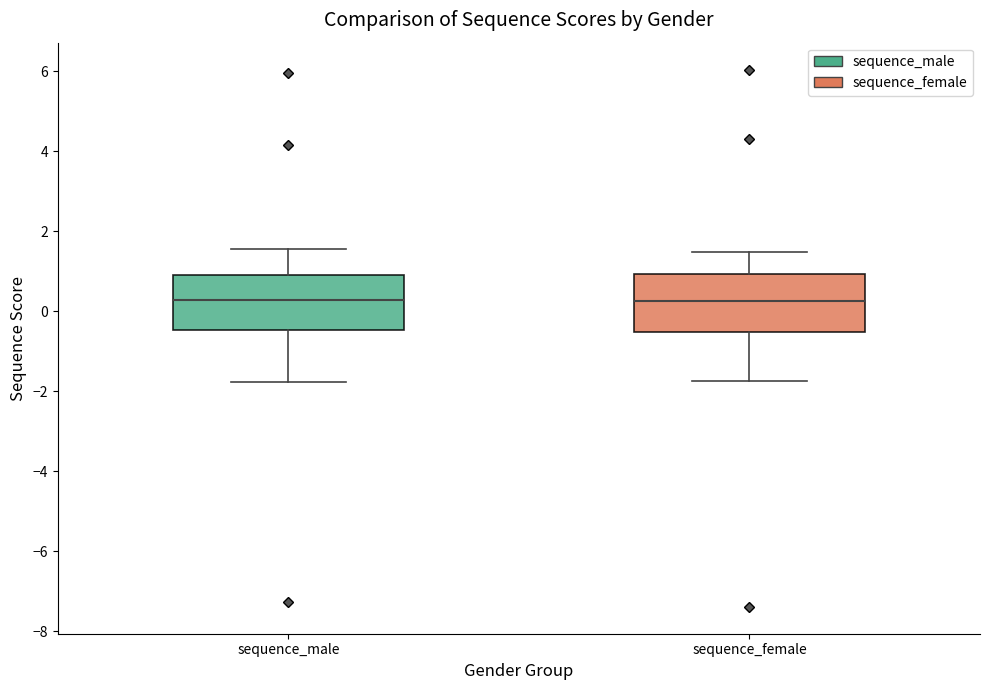

Reading left to right, transcribe this box plot: for each box, give where its median line is, the range the box spans, and where its two whiskers end, as read against the y-axis. The values are not printed on the chart, so give them approximately, as read against the axis.

sequence_male: median 0.2, box -0.4 to 1.0, whiskers -1.8 to 1.6
sequence_female: median 0.2, box -0.6 to 1.0, whiskers -1.8 to 1.4